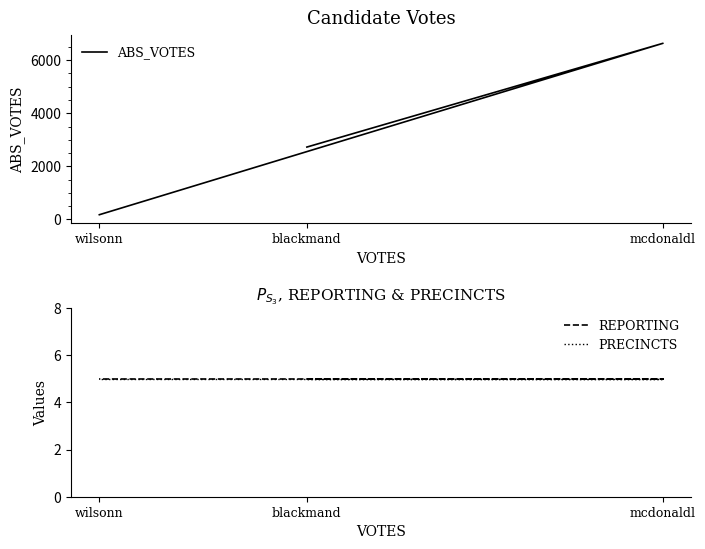

Between mcdonaldl and blackmand, which is larger?

mcdonaldl